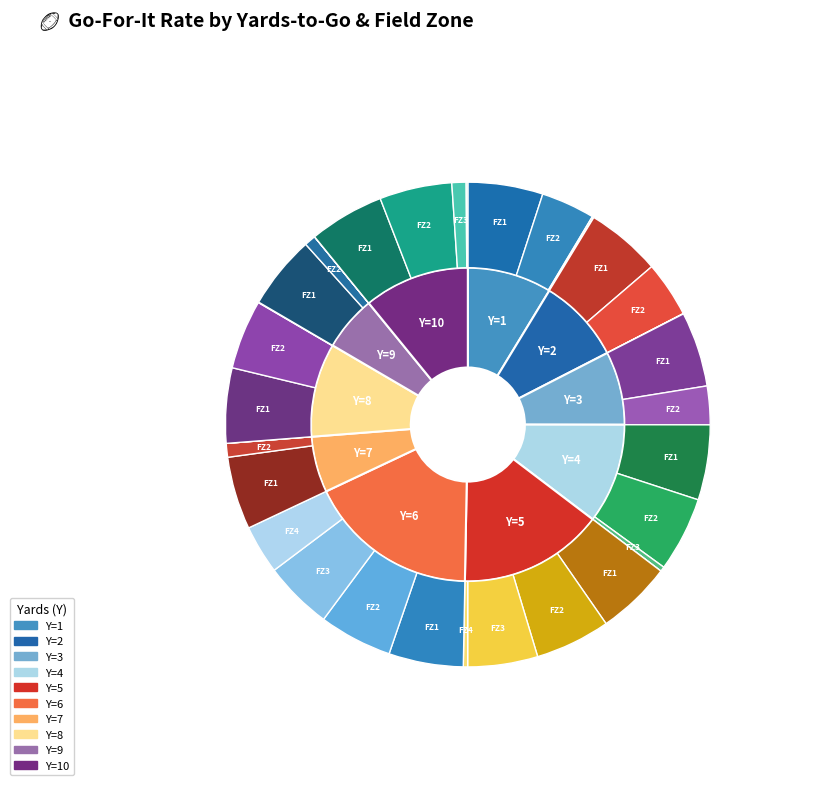

Is there a majority slice in this chart?

No